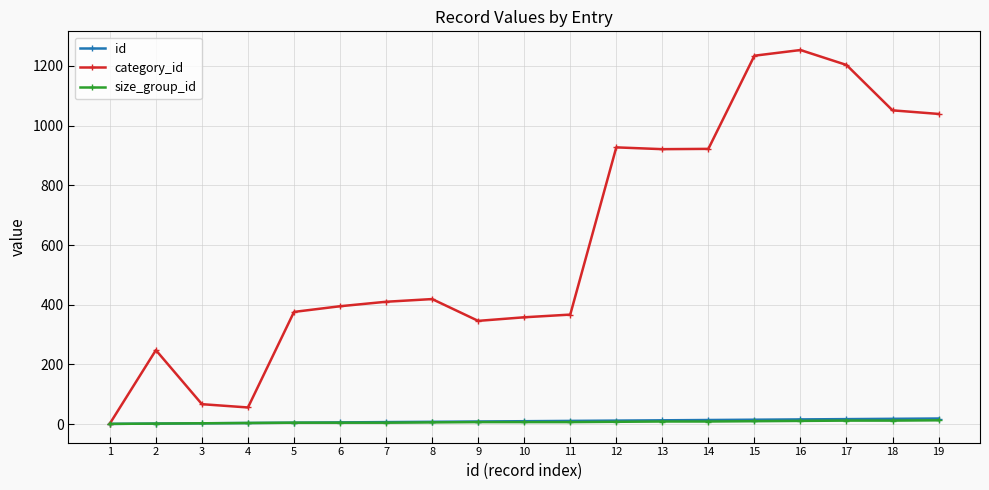

Which series has the largest total across all categories?

category_id